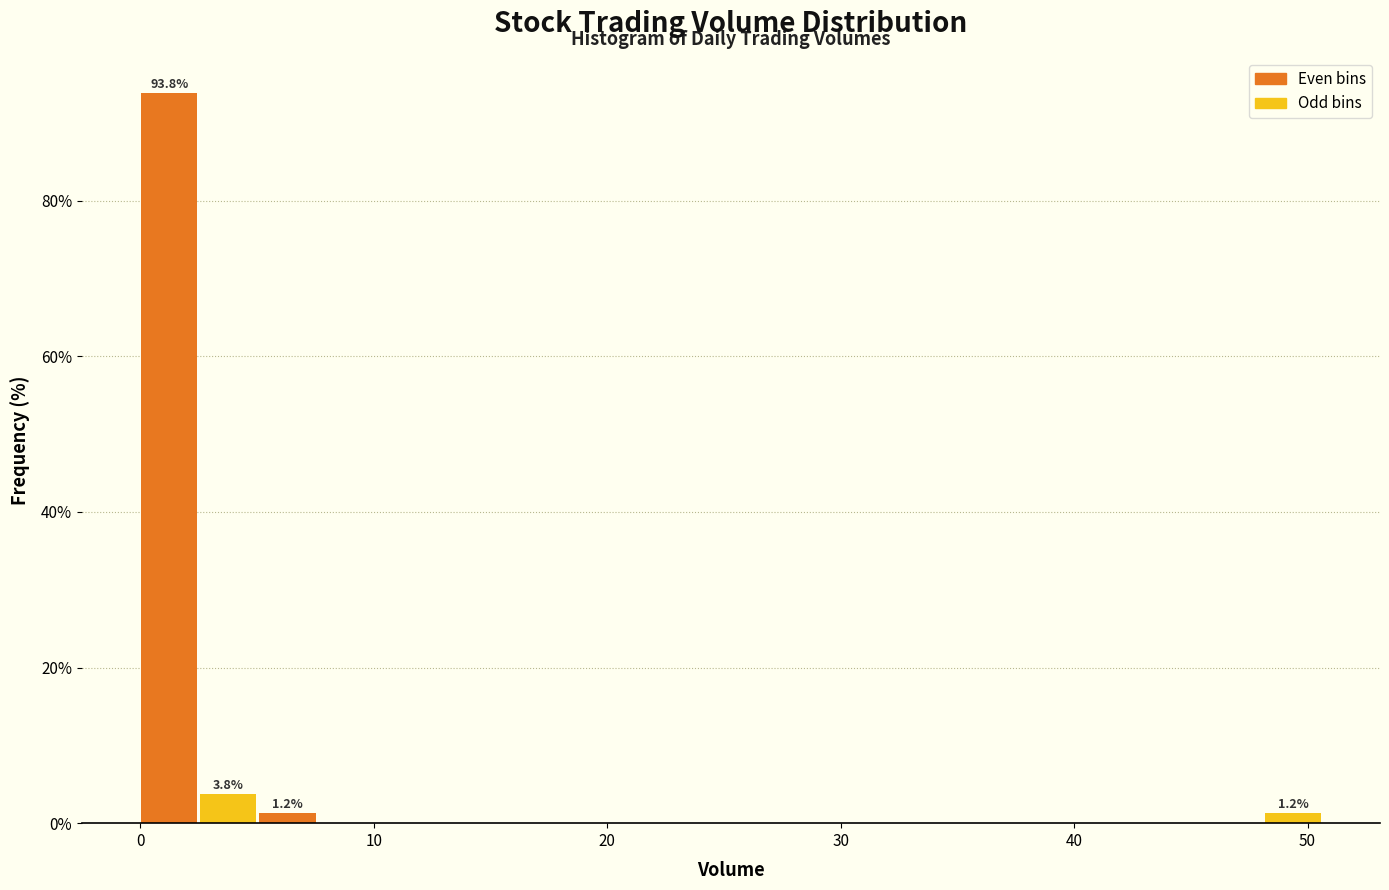

Read against the x-axis, roughly where is the centre of the tallest bar?

1